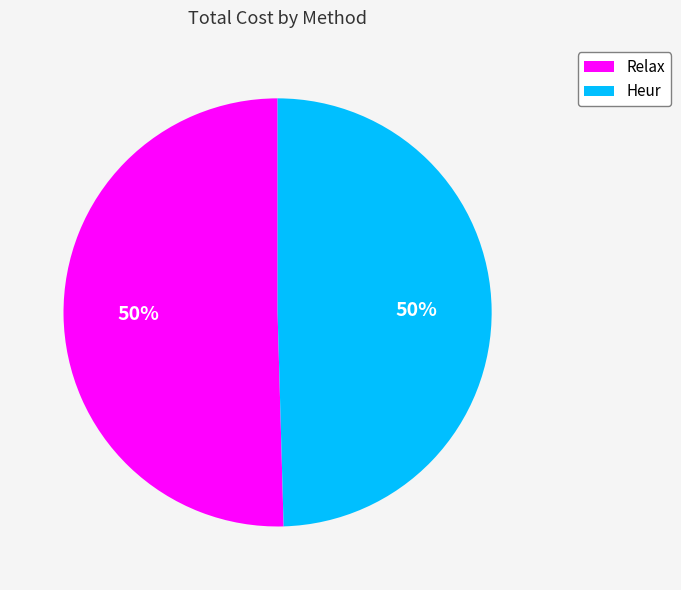

Approximately how many times larger is the value at Relax compared to Heur?

1.0